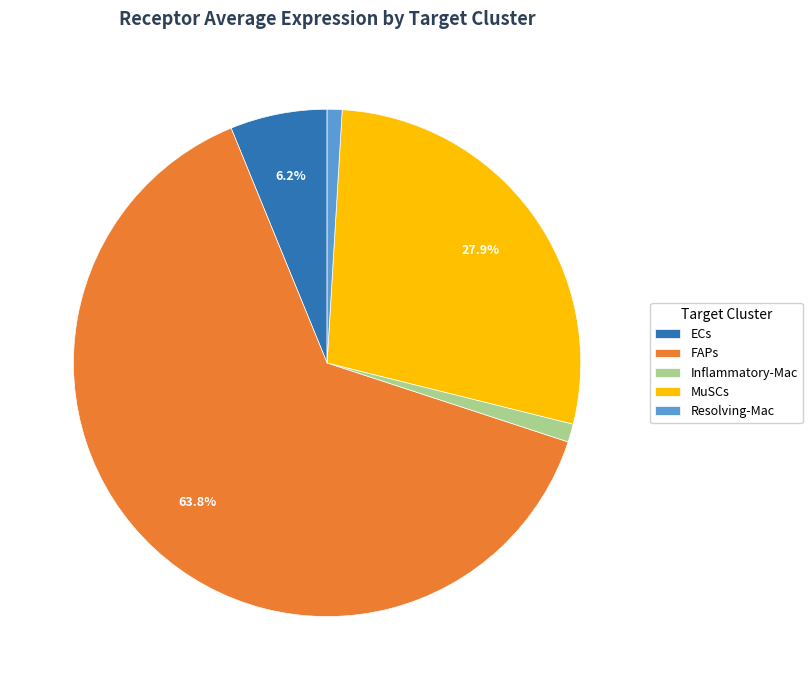

What is the largest slice in the pie chart?

FAPs